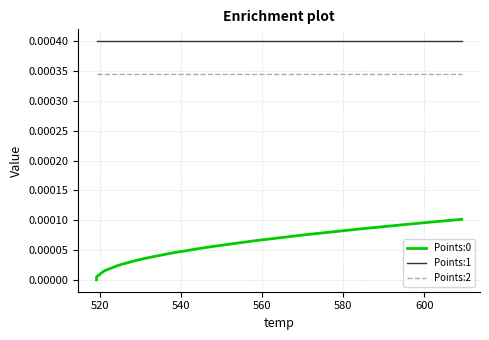

What are all the series names shown in the legend?

Points:0, Points:1, Points:2